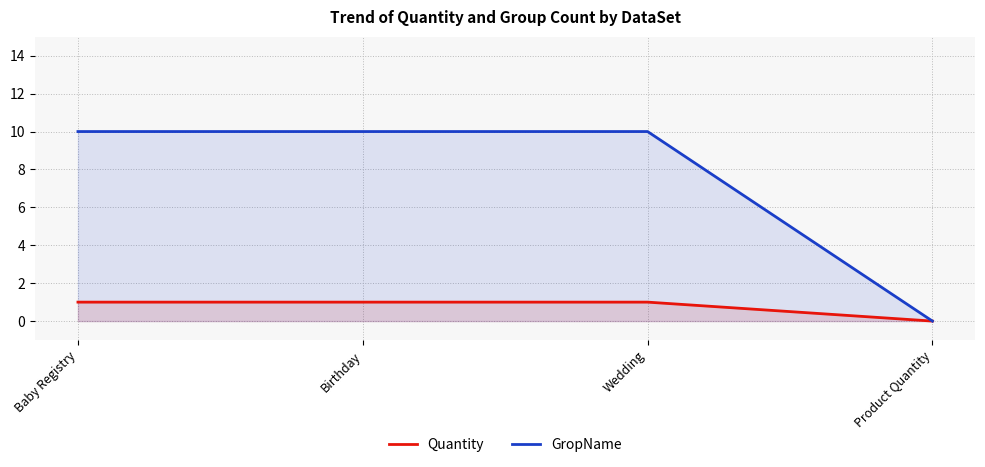

What is the difference between the highest and lowest values at Wedding?

9